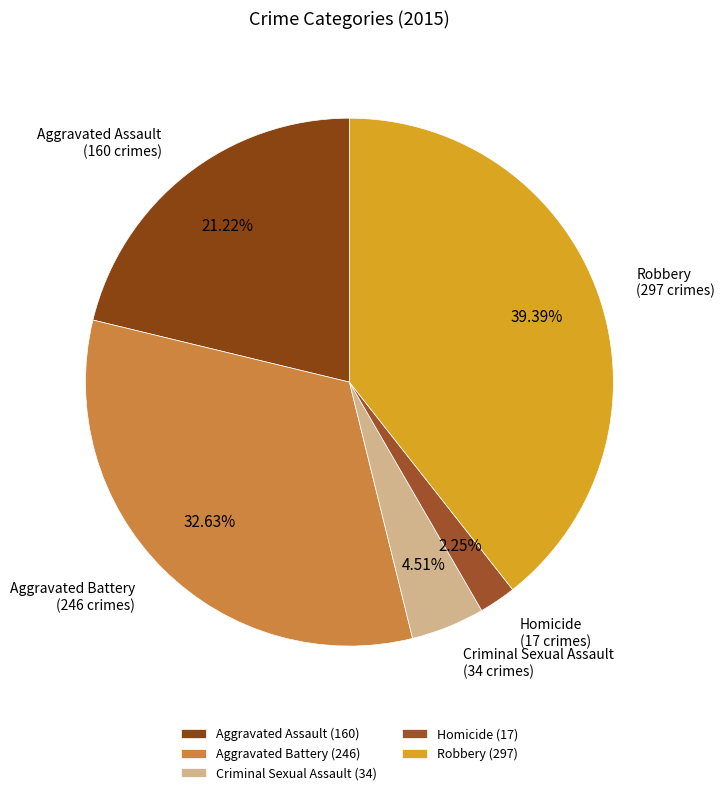

What is the total percentage of Homicide and Aggravated Assault?

23.5%